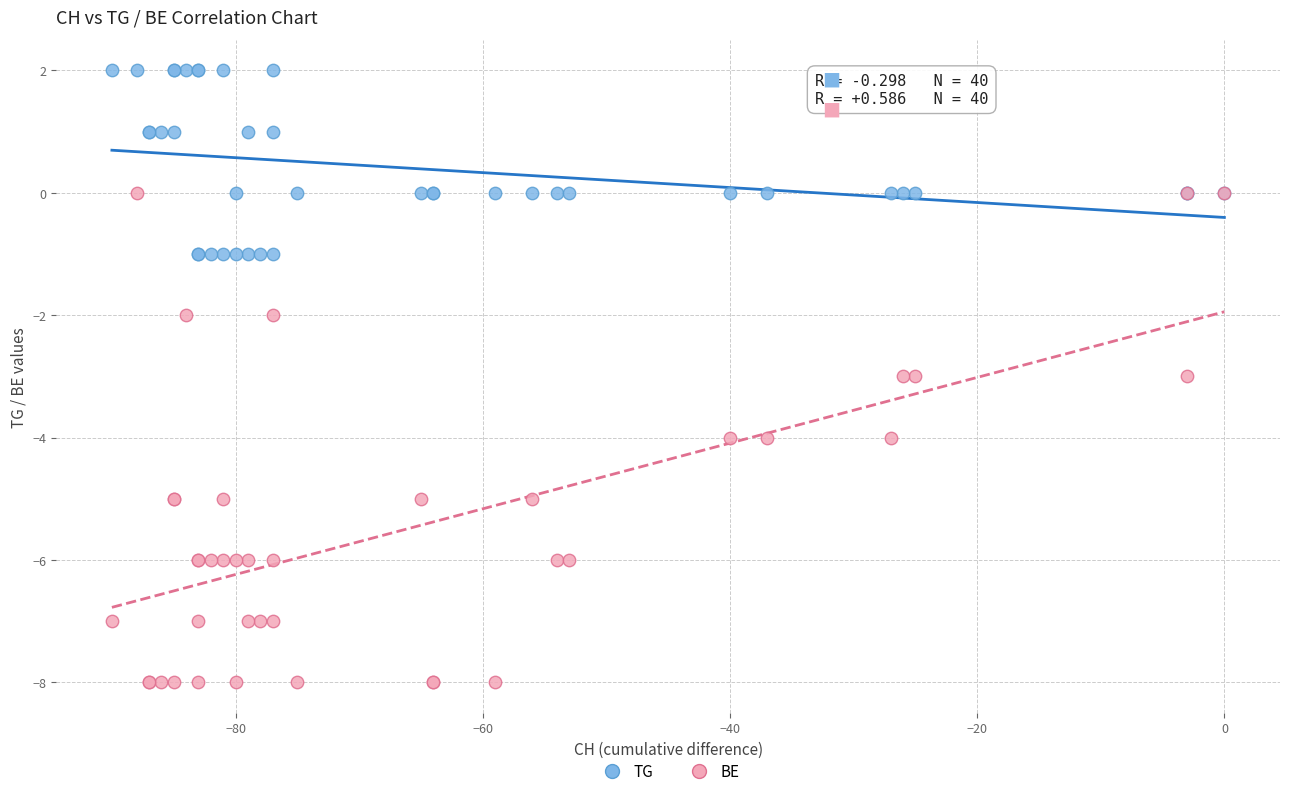

Which series reaches the minimum Y coordinate?

BE